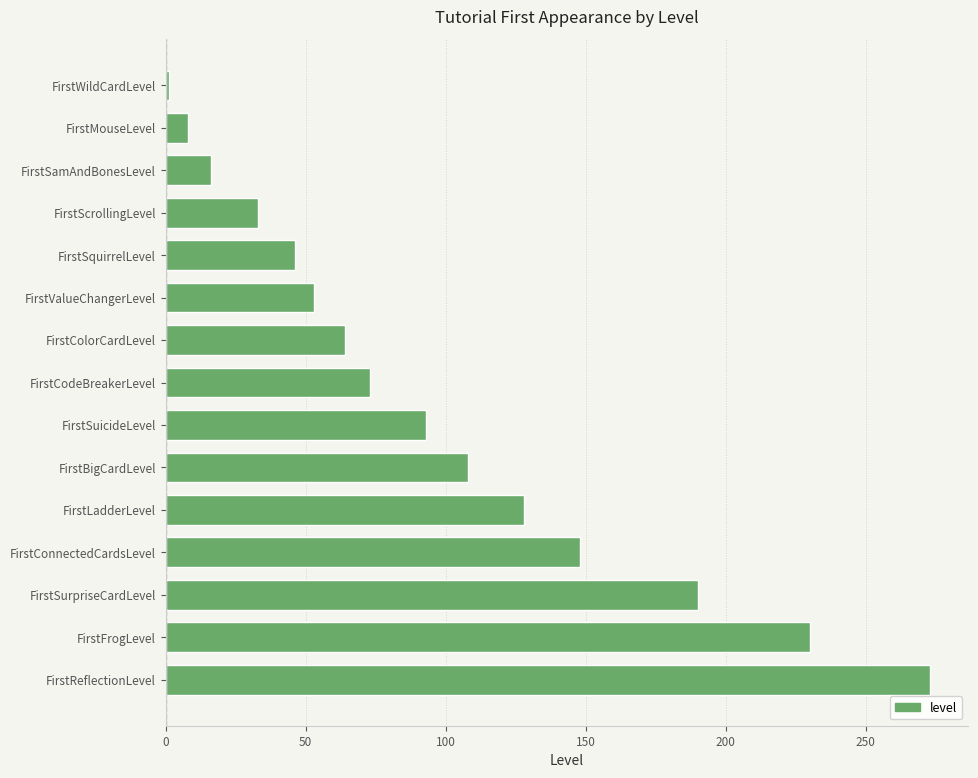

Reading top to bottom, transcribe all the data shown in this chart.

FirstWildCardLevel=1	FirstMouseLevel=8	FirstSamAndBonesLevel=16	FirstScrollingLevel=33	FirstSquirrelLevel=46	FirstValueChangerLevel=53	FirstColorCardLevel=64	FirstCodeBreakerLevel=73	FirstSuicideLevel=93	FirstBigCardLevel=108	FirstLadderLevel=128	FirstConnectedCardsLevel=148	FirstSurpriseCardLevel=190	FirstFrogLevel=230	FirstReflectionLevel=273